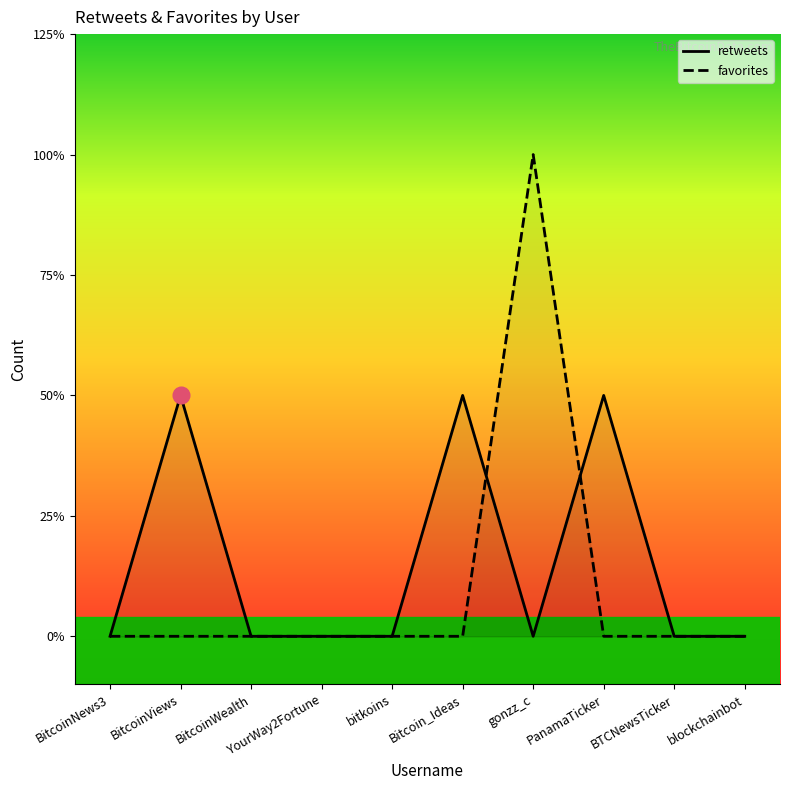

At which category does favorites reach its first local peak?

gonzz_c